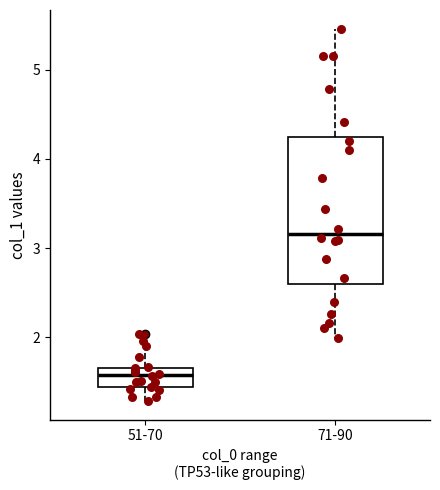

Where does the lower whisker of the box for 51-70 end on the y-axis? The values are not printed on the chart, so give them approximately, as read against the axis.

1.3